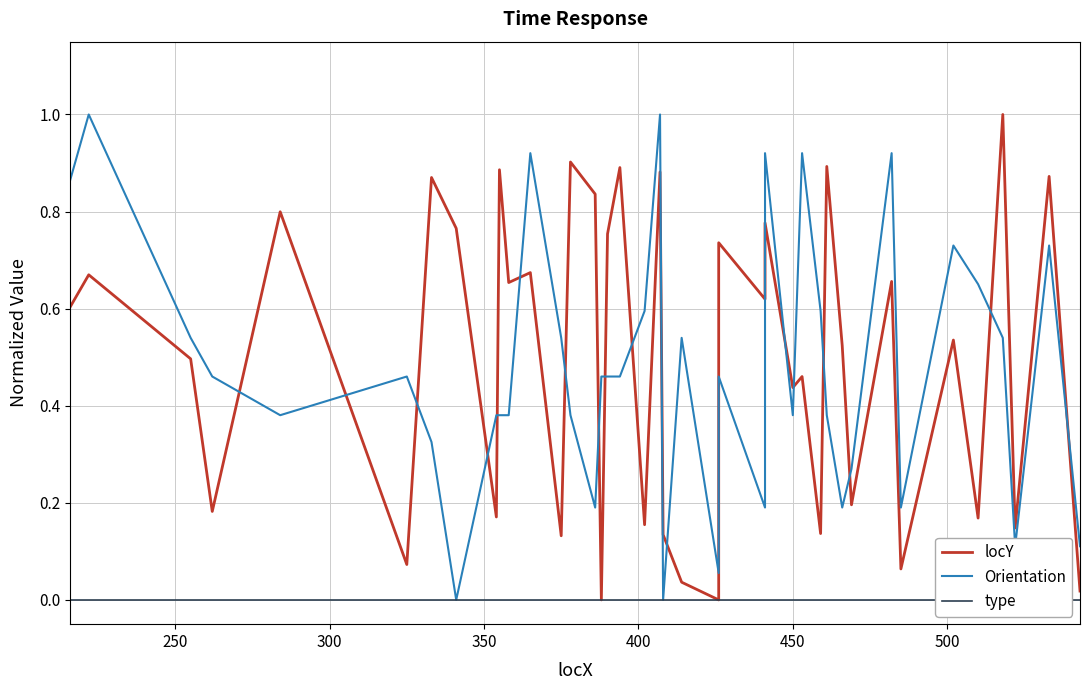

Is the value of type at 500 greater than the value of Orientation at 25?

No